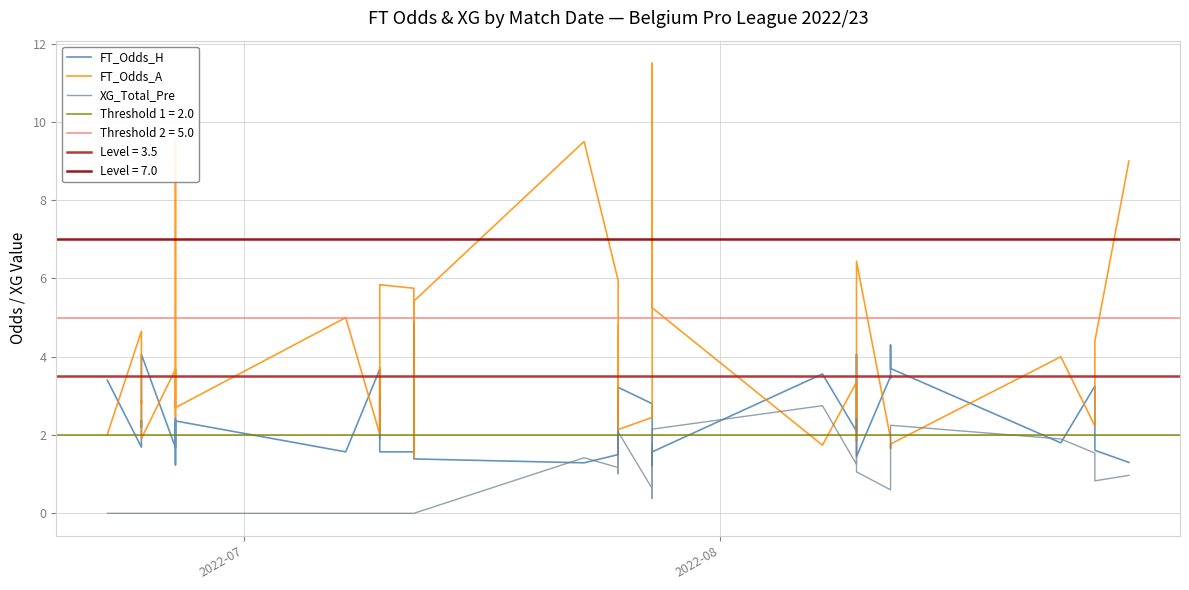

After their last crossing, which series has the higher values: FT_Odds_H or FT_Odds_A?

FT_Odds_A